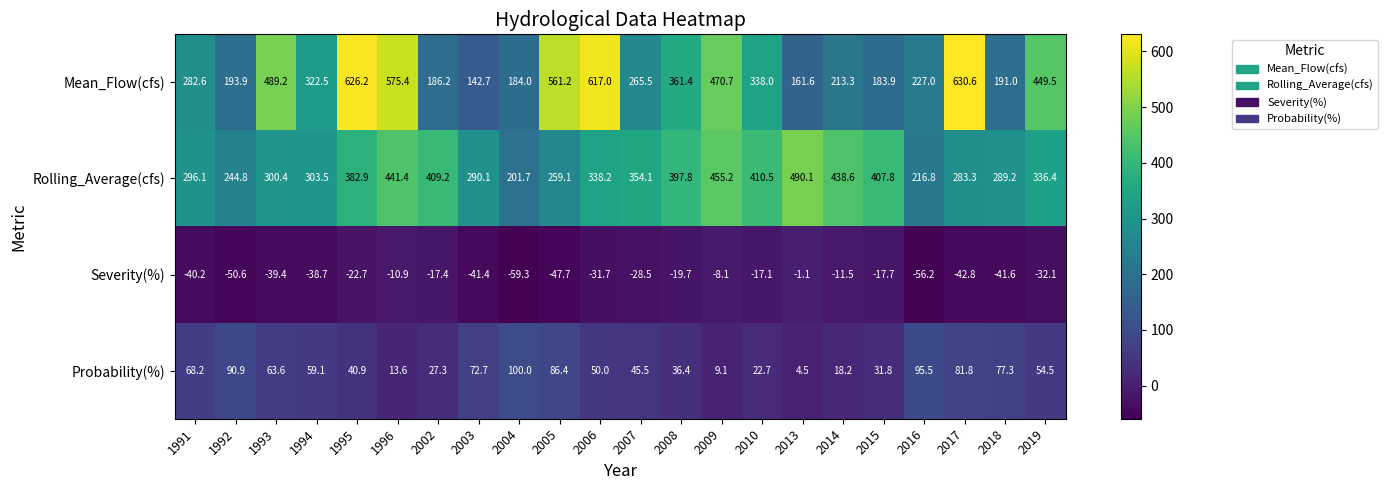

What is the spread (max minus min) of values at 1995?

648.9